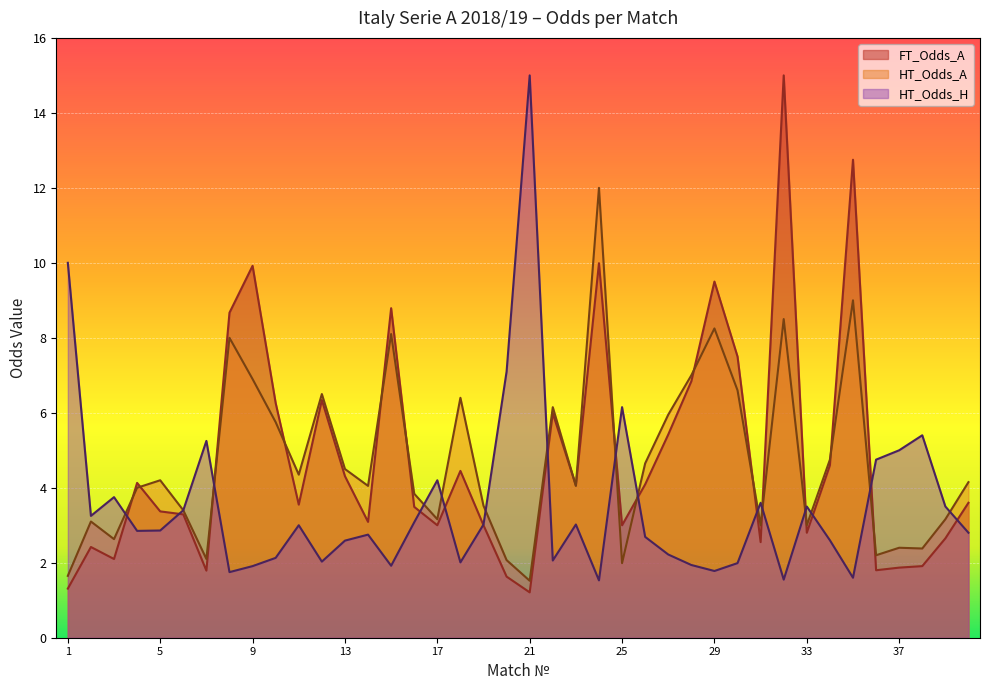

What is the spread (max minus min) of values at 39?

0.9